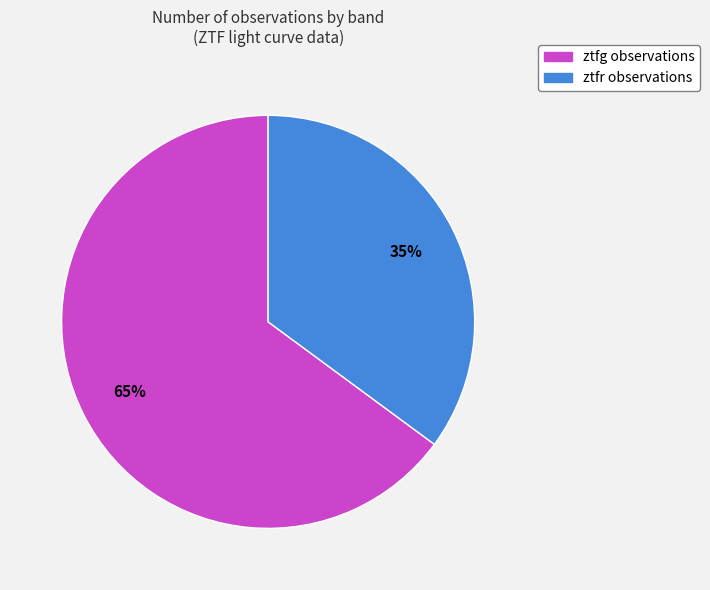

True or false: ztfg accounts for 65% of the total.

True